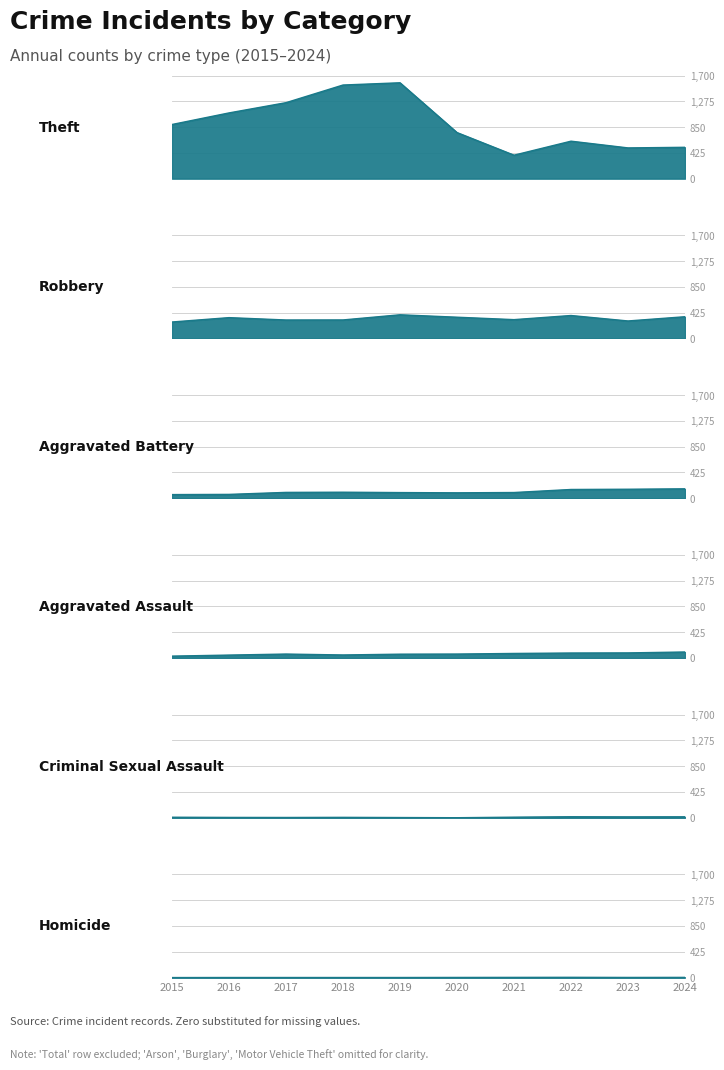

At which label does Homicide reach its peak?

2022